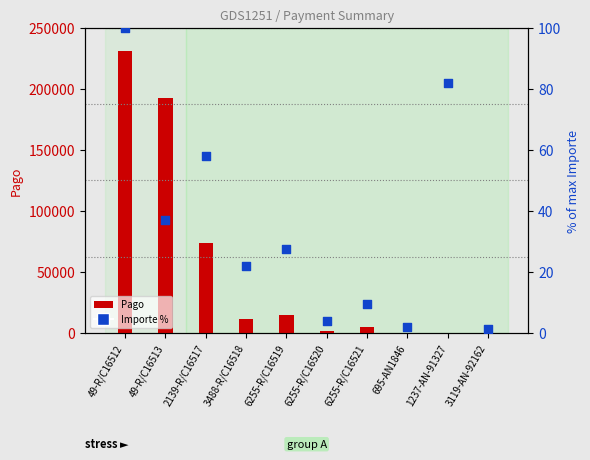

What is the total value across all series at 2139-R/C16517?

73756.2